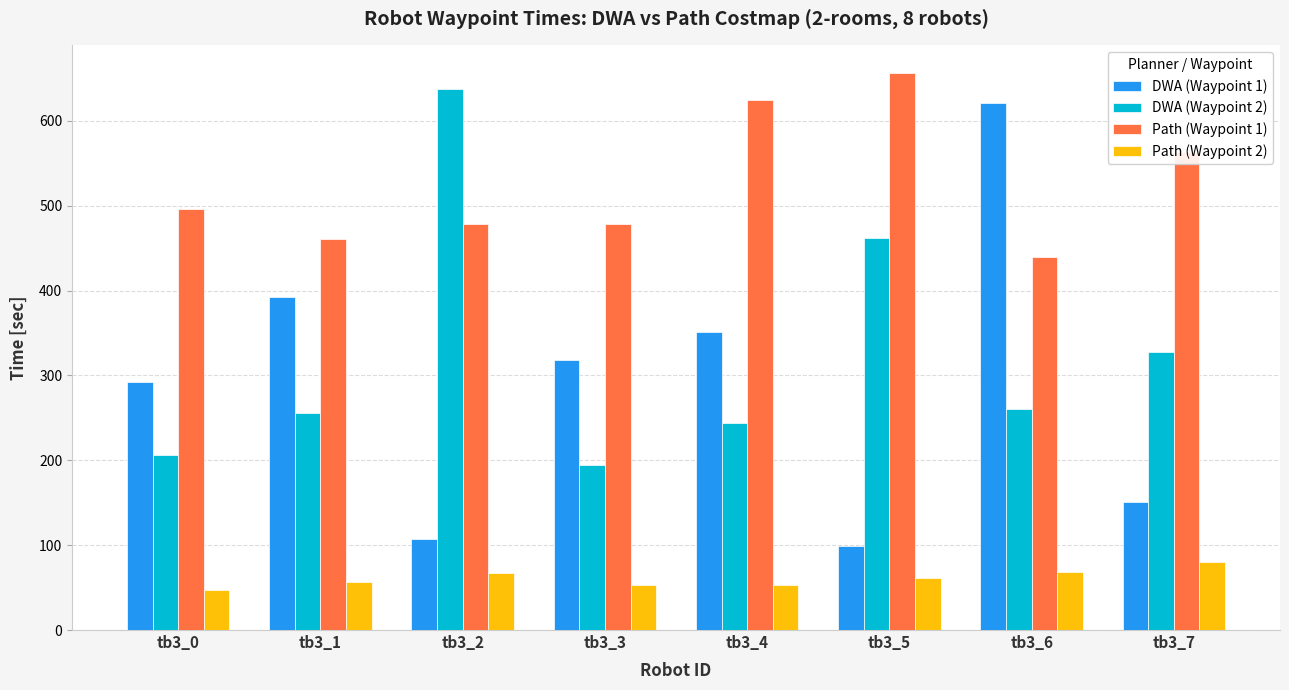

What are all the series names shown in the legend?

DWA (Waypoint 1), DWA (Waypoint 2), Path (Waypoint 1), Path (Waypoint 2)